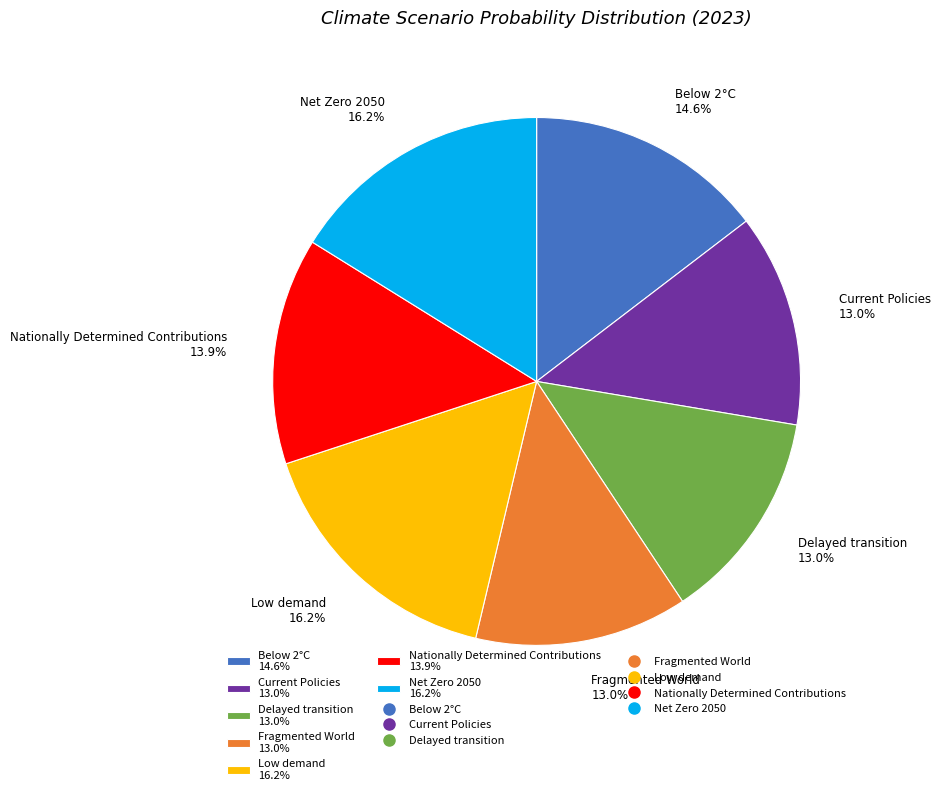

How many segments does this pie chart have?

7